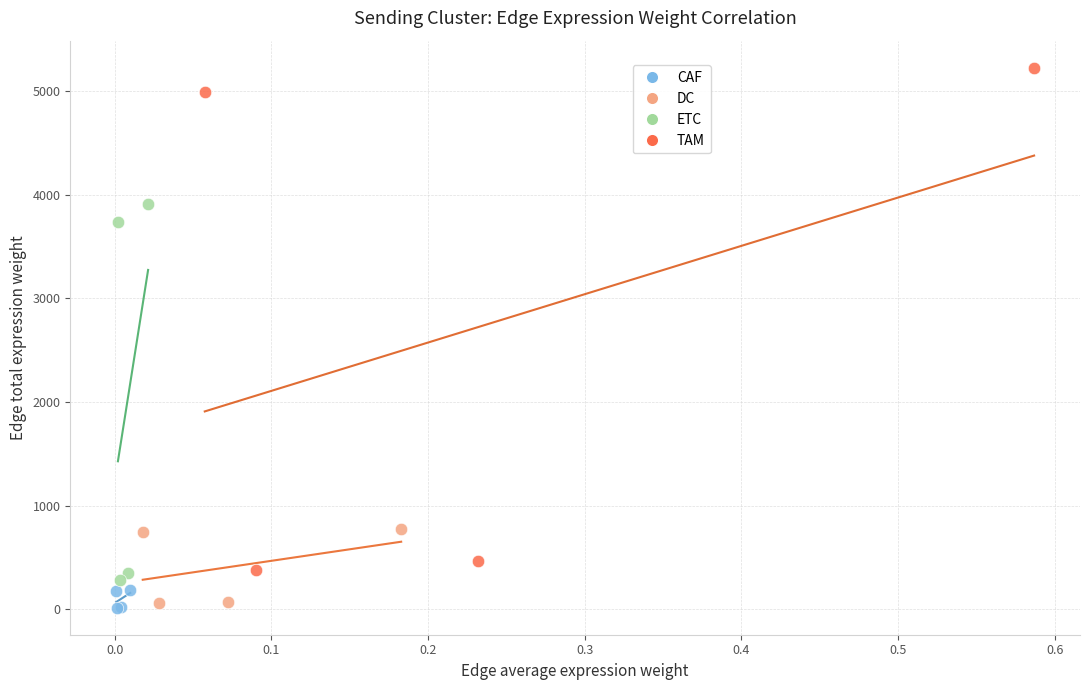

Which series contains the highest Y value?

TAM